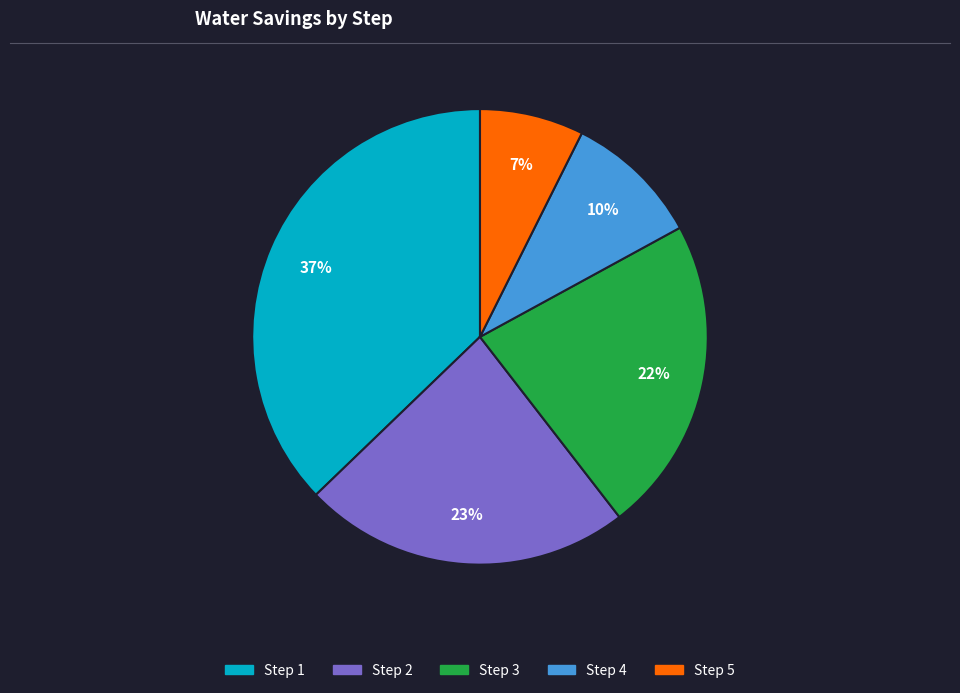

What percentage is the Step 5 slice, to the nearest percent?

7%